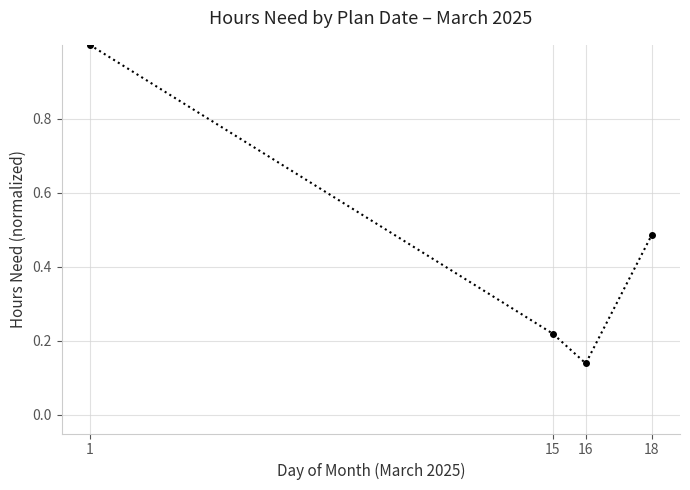

How many lines are shown in the chart?

1